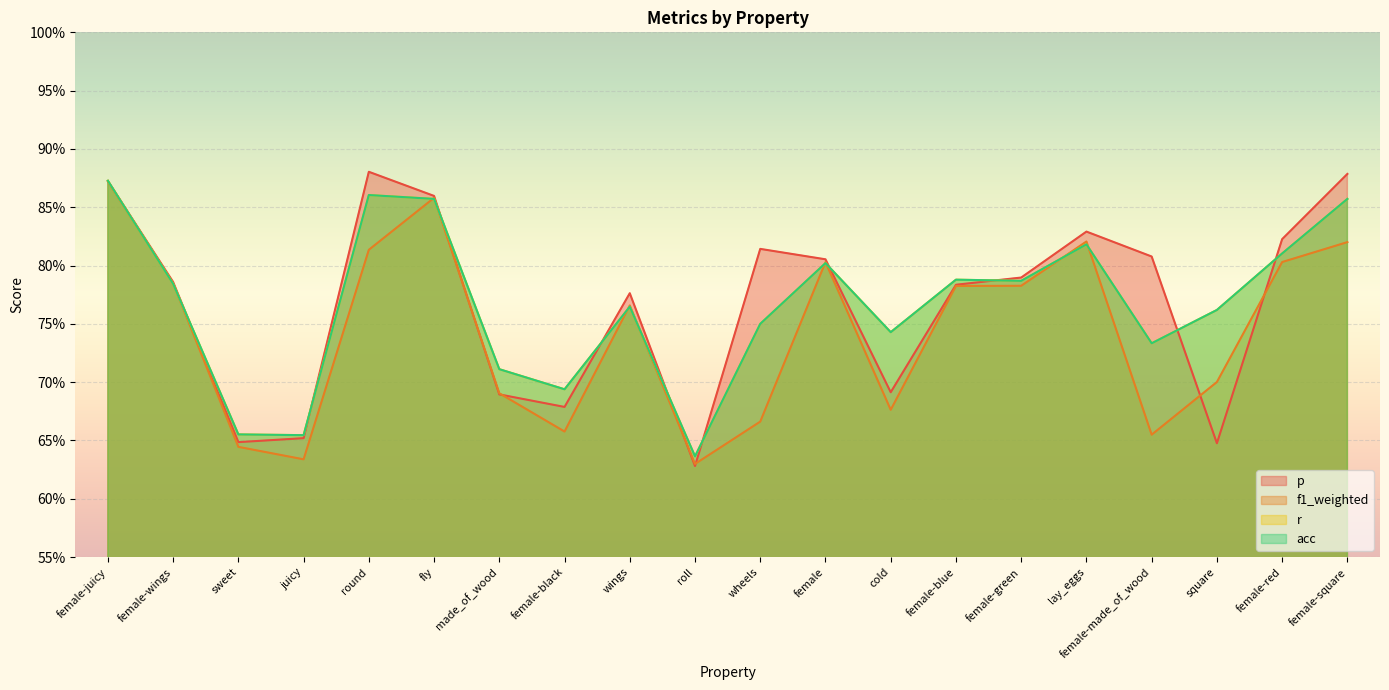

Reading left to right, extract all data points from this chart.

p: 0.9	0.8	0.6	0.7	0.9	0.9	0.7	0.7	0.8	0.6	0.8	0.8	0.7	0.8	0.8	0.8	0.8	0.6	0.8	0.9
f1_weighted: 0.9	0.8	0.6	0.6	0.8	0.9	0.7	0.7	0.8	0.6	0.7	0.8	0.7	0.8	0.8	0.8	0.7	0.7	0.8	0.8
r: 0.9	0.8	0.7	0.7	0.9	0.9	0.7	0.7	0.8	0.6	0.8	0.8	0.7	0.8	0.8	0.8	0.7	0.8	0.8	0.9
acc: 0.9	0.8	0.7	0.7	0.9	0.9	0.7	0.7	0.8	0.6	0.8	0.8	0.7	0.8	0.8	0.8	0.7	0.8	0.8	0.9